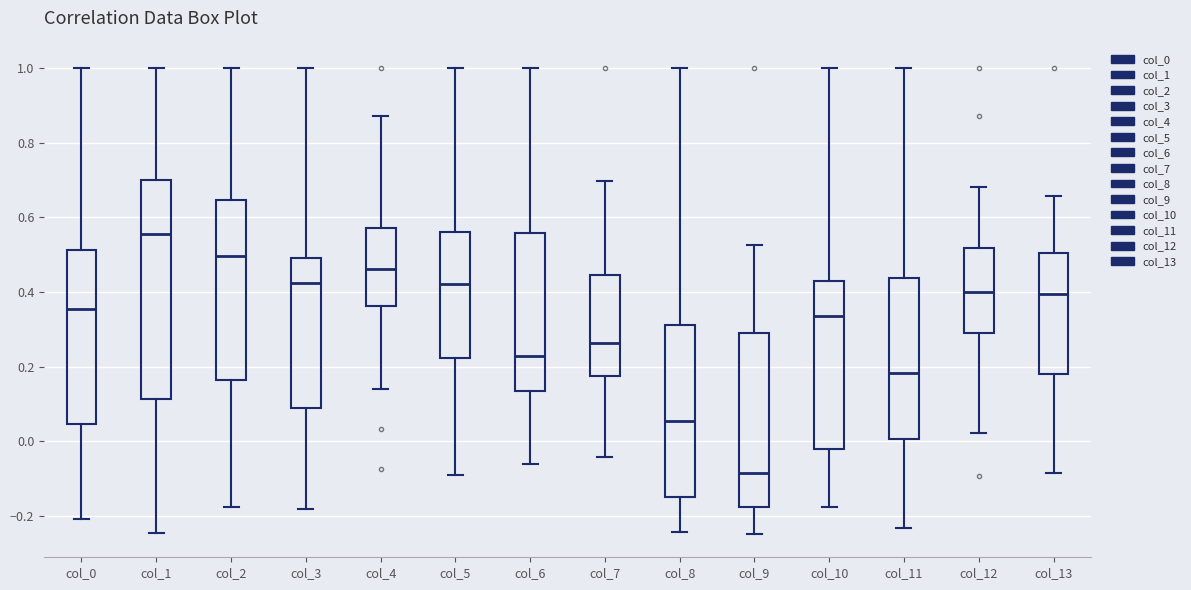

Which box has the lowest median line?

col_9